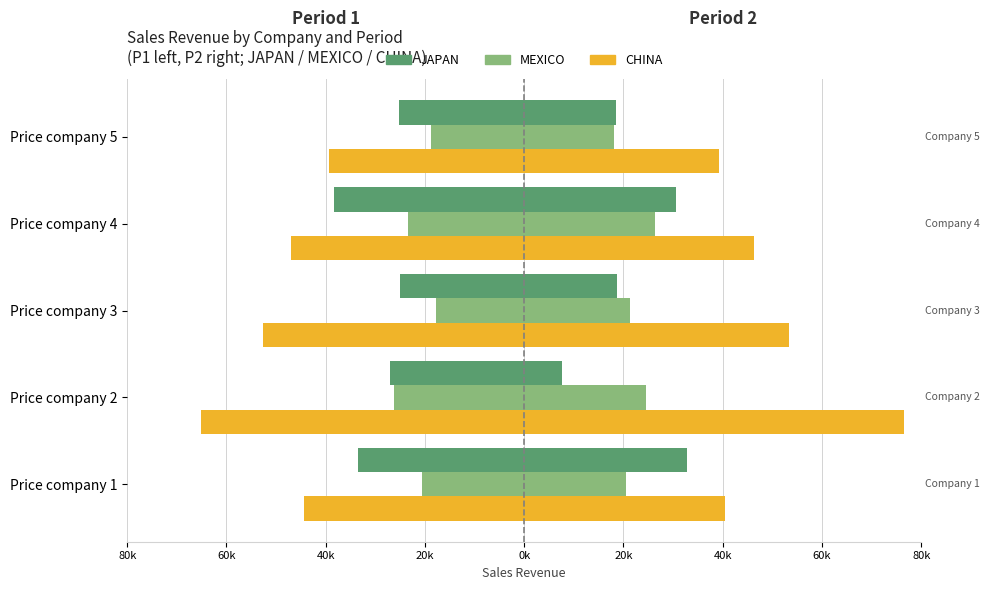

Between Price company 1 and Price company 4, which series saw the biggest shift?

JAPAN